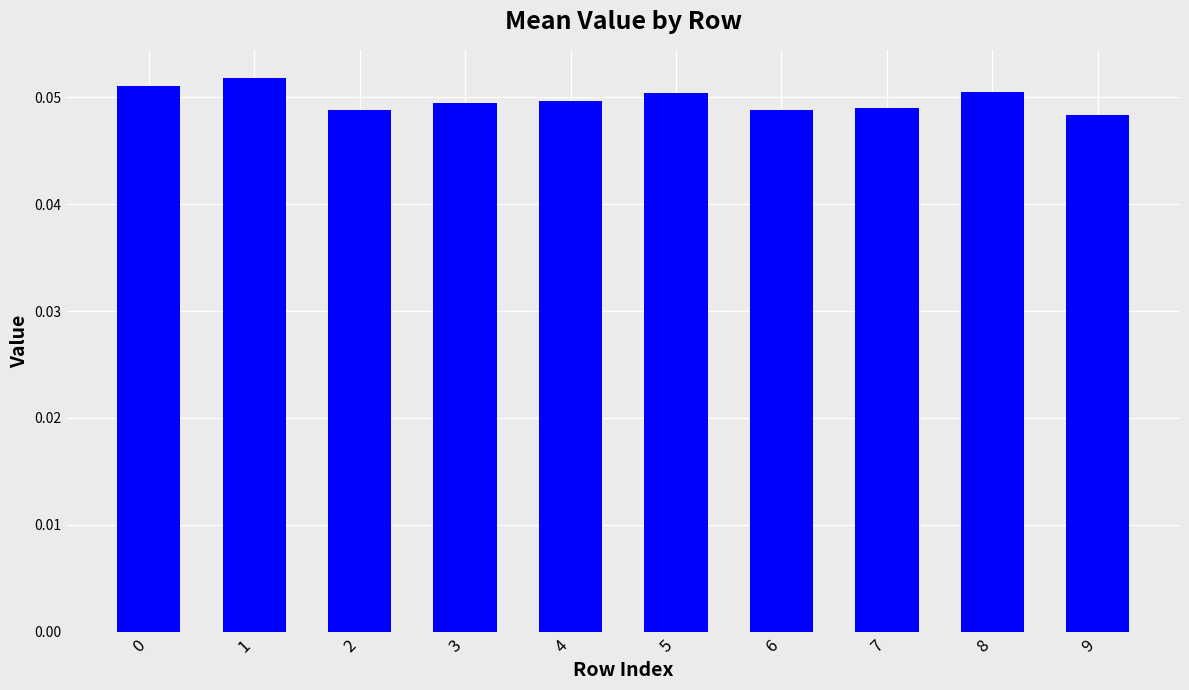

The chart shows a value of 0.0 at 0. True or false?

False